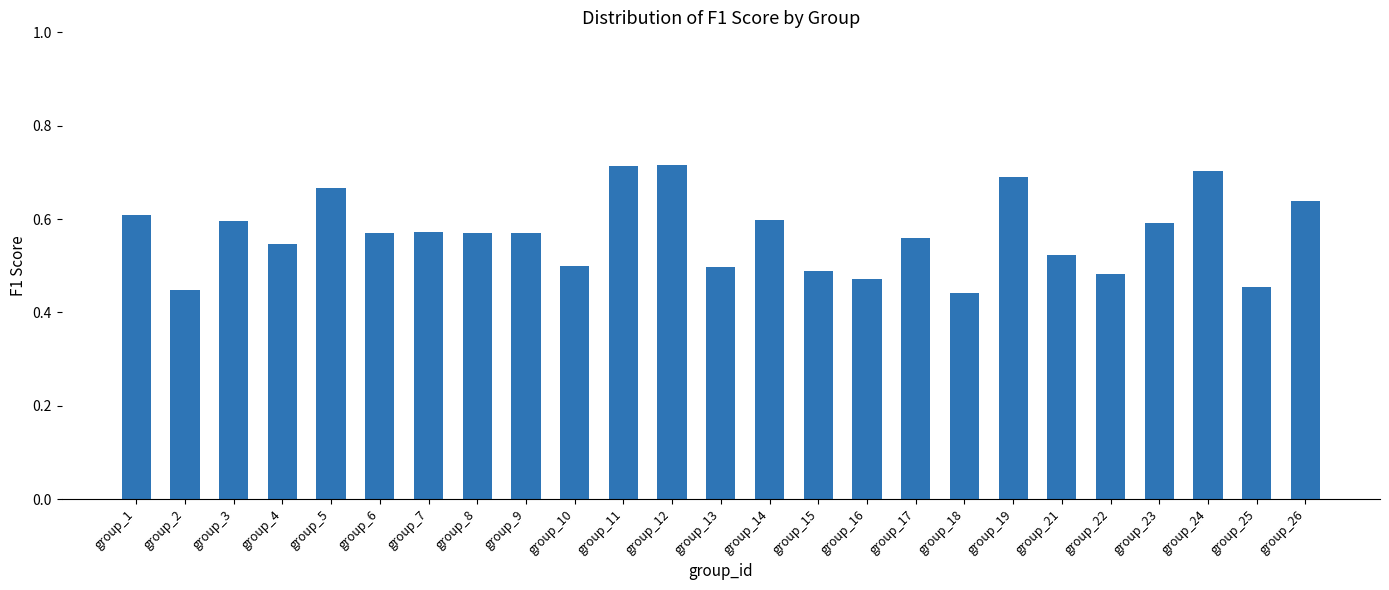

True or false: the data shows 0.7 at group_24.

True